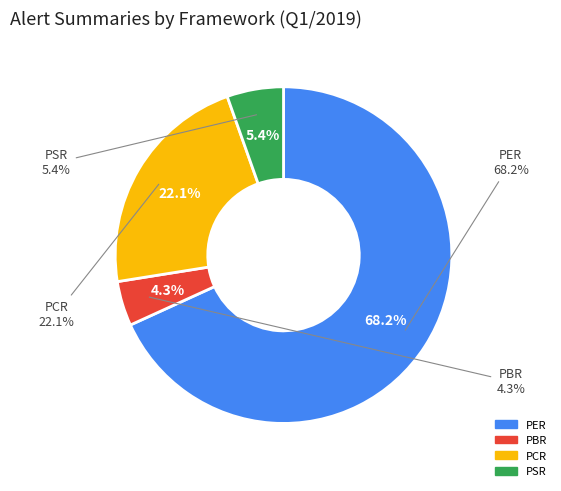

To the nearest percent, what is the difference between the PBR and PSR slice percentages?

1%